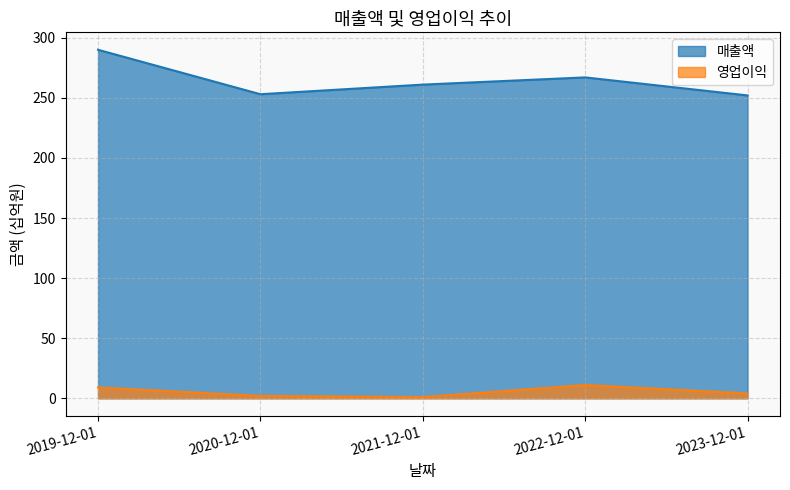

At how many categories does at least one series exceed 245?

5